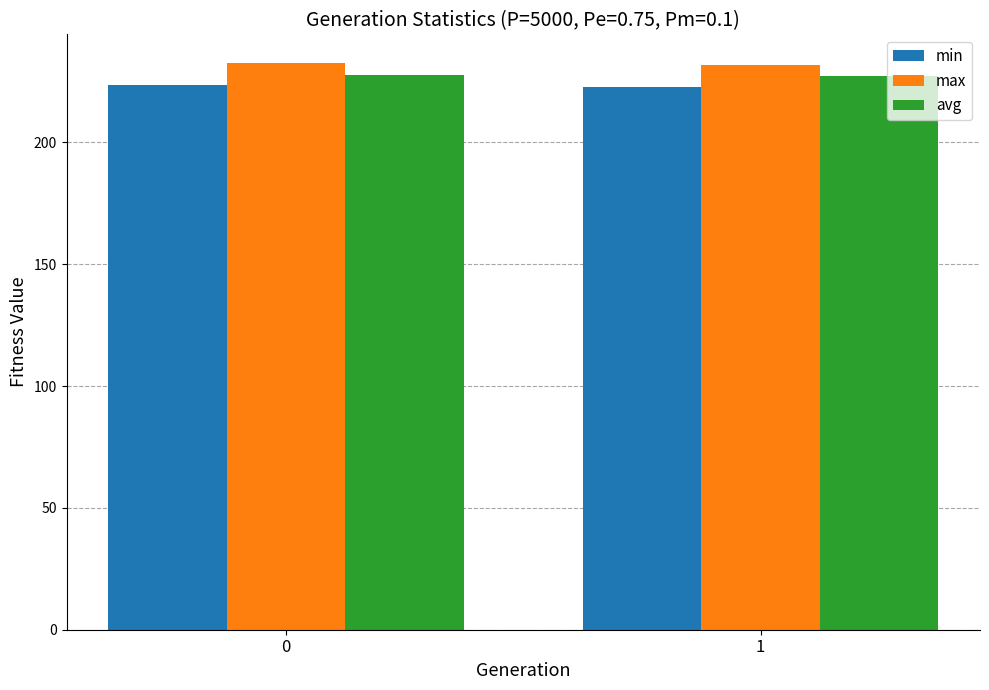

What is the minimum value for avg?

227.1